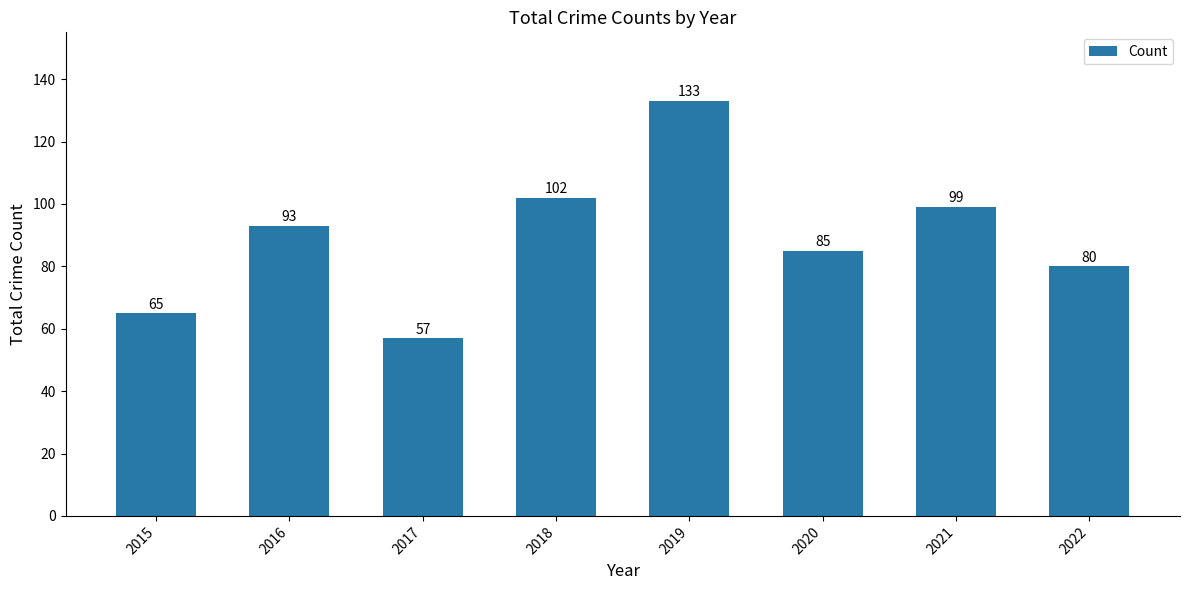

What is the sum of the values at 2016 and 2021?

192